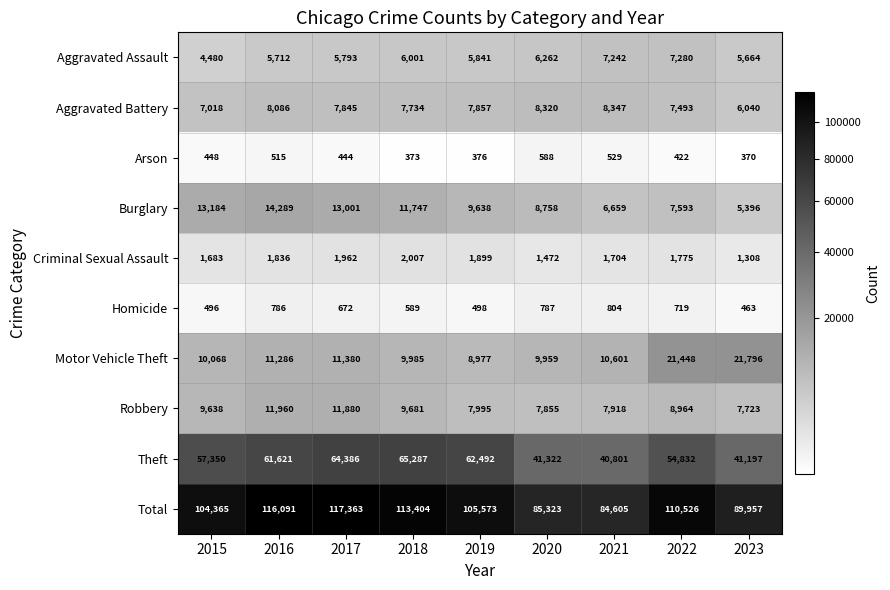

What is the difference between the Arson values at 2016 and 2022?

93